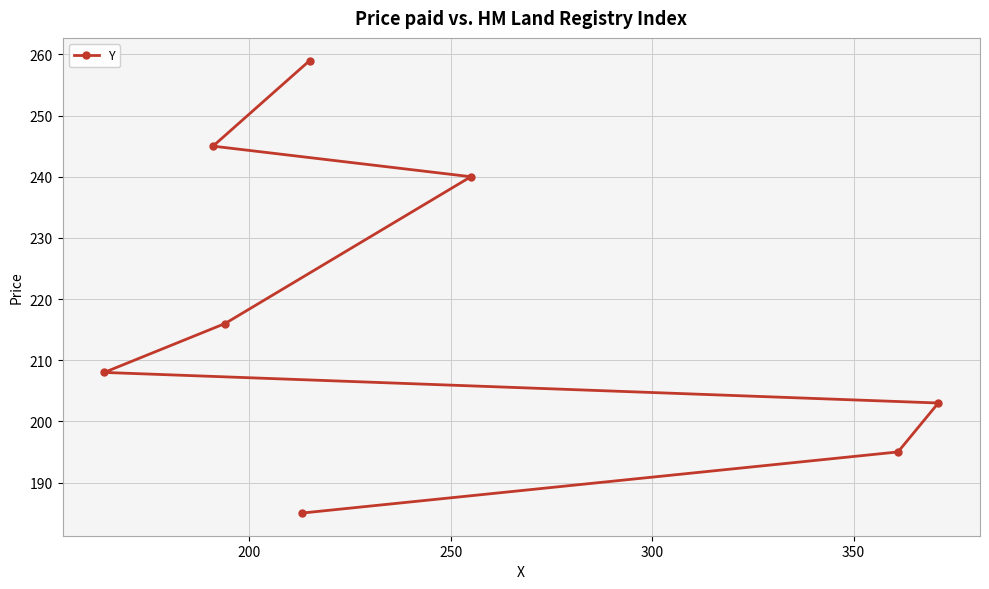

What is the smallest value displayed?

185